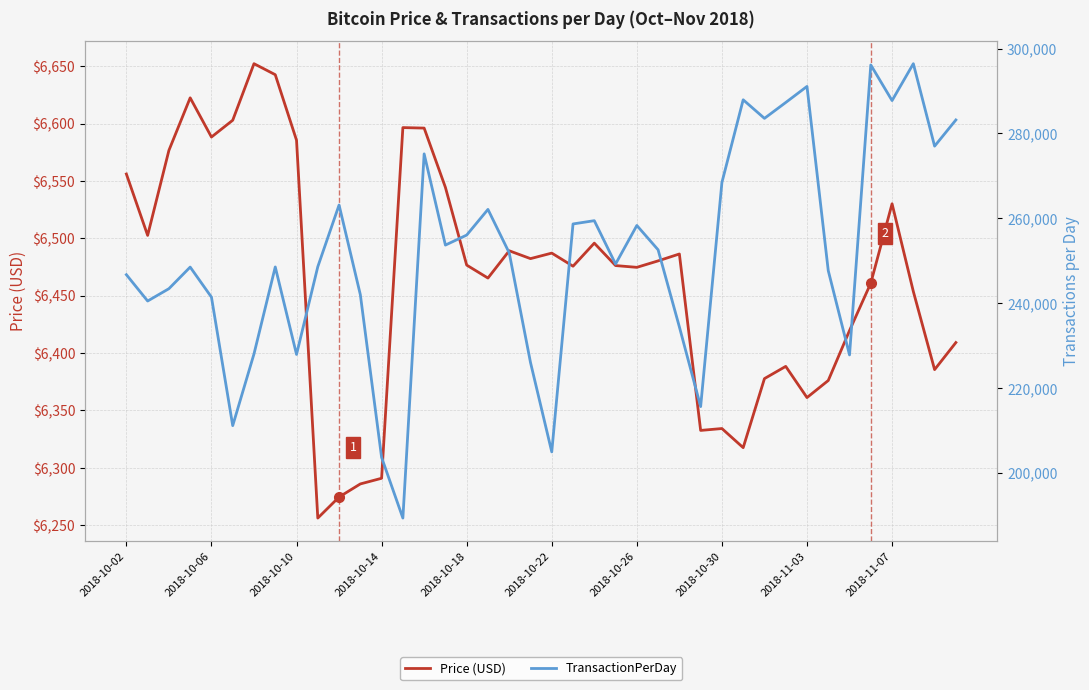

What is the minimum value shown in the chart?

6256.2